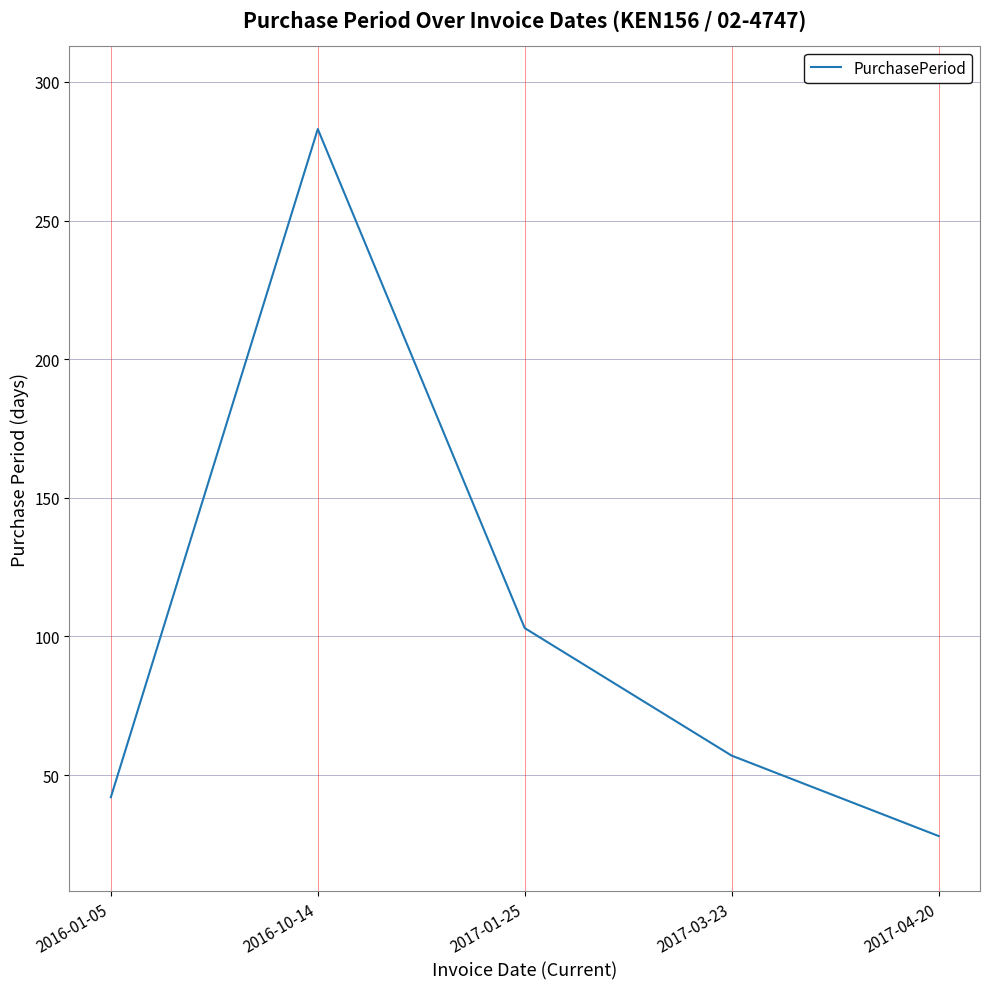

Where is the first local maximum?

2016-10-14